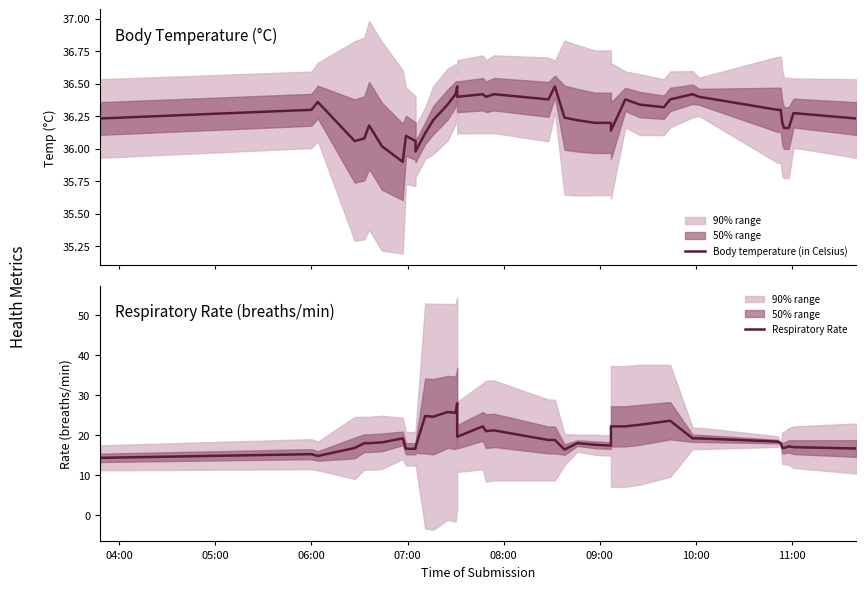

Reading left to right, what are all the values shown in this chart?

Body temperature (in Celsius): 36.2	36.3	36.4	36.1	36.1	36.2	36.0	35.9	36.1	36.1	36.0	36.1	36.2	36.3	36.4	36.5	36.4	36.4	36.4	36.4	36.4	36.5	36.2	36.2	36.2	36.2	36.1	36.4	36.3	36.3	36.4	36.4	36.4	36.3	36.3	36.2	36.2	36.2	36.3	36.2
Respiratory Rate: 14.3	15.2	14.8	16.8	18.0	18.0	18.2	19.2	16.6	16.6	17.0	24.8	24.6	25.8	25.6	28.0	19.6	22.2	21.0	21.2	18.8	18.8	16.4	18.0	17.6	17.4	22.2	22.2	22.6	23.4	23.6	19.2	19.2	18.4	18.0	16.8	16.8	17.2	17.0	16.7